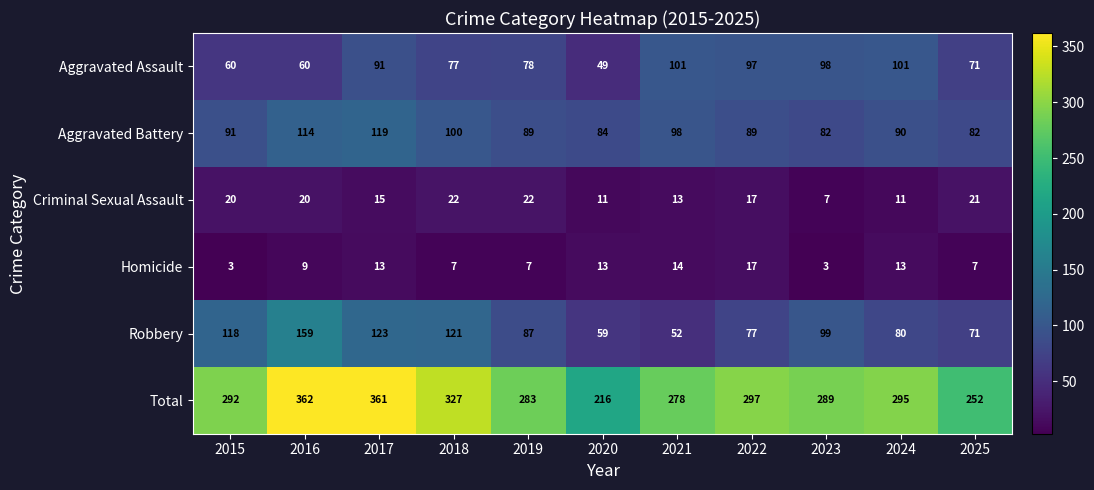

Between 2018 and 2021, which series saw the biggest shift?

Robbery